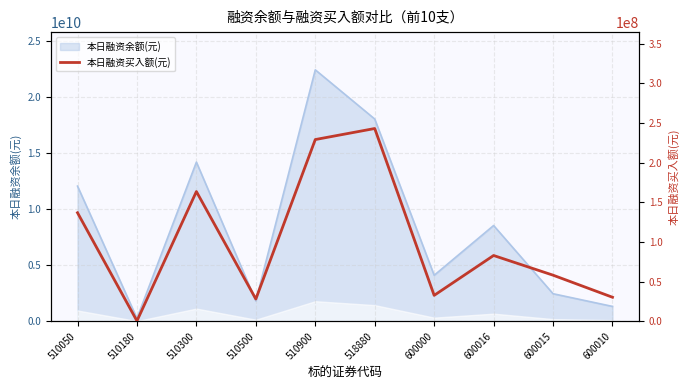

Reading right to left, what are all the values shown in this chart?

600010=30323285	600015=58147327	600016=82946147	600000=32709719	518880=242974339	510900=229065811	510500=28096668	510300=163540799	510180=493964	510050=136836184